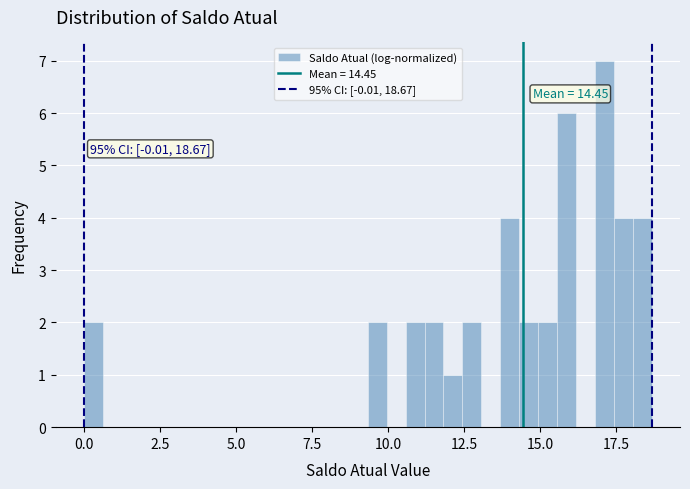

Around what value on the x-axis is the tallest bar? Give the approximate position of its centre, as read against the axis.

17.0